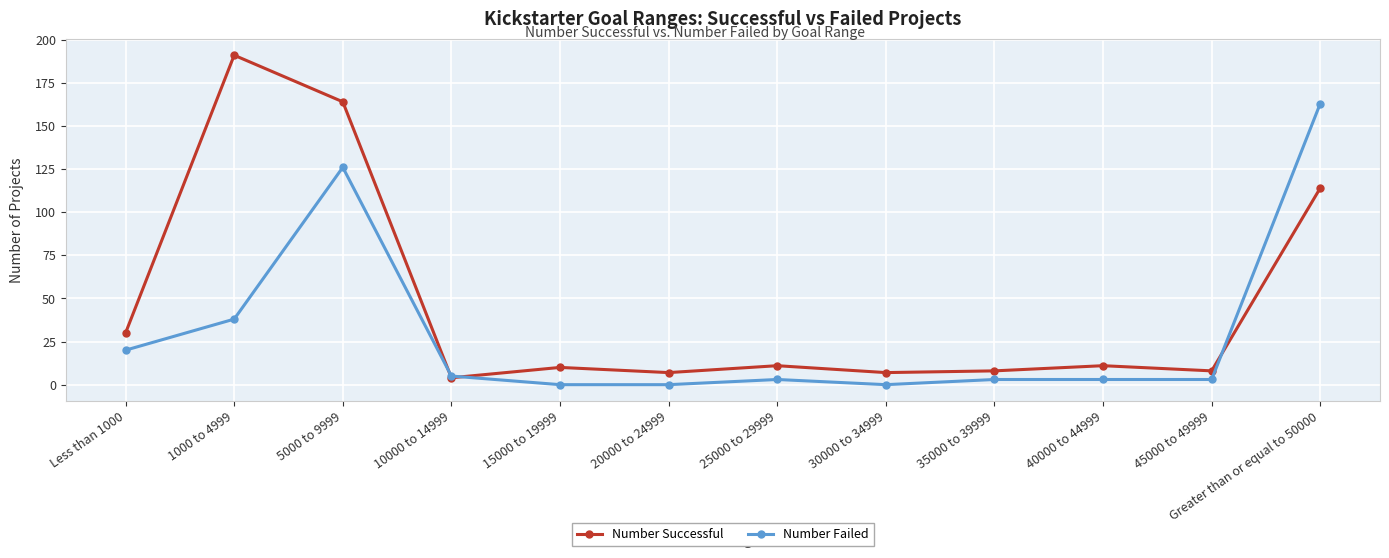

Rank the series at 45000 to 49999 from highest to lowest value.

Number Successful, Number Failed